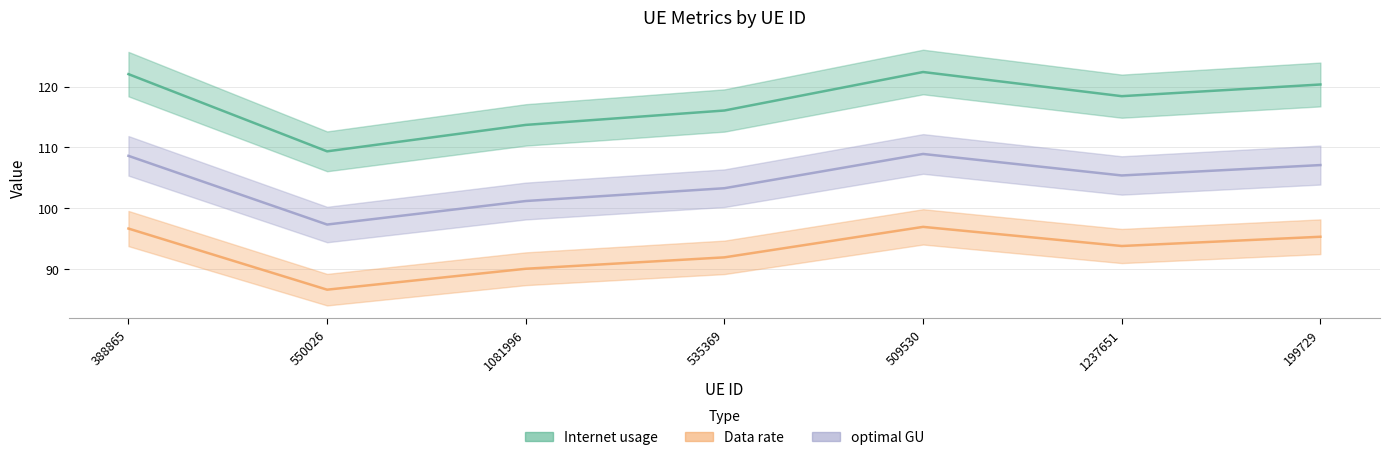

The Internet usage series shows 162.3 at 535369. True or false?

False